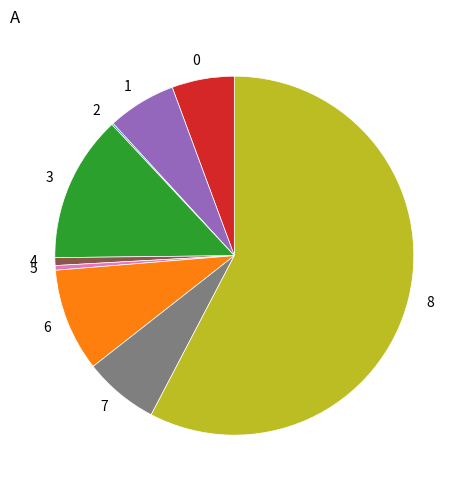

Is there a majority slice in this chart?

Yes